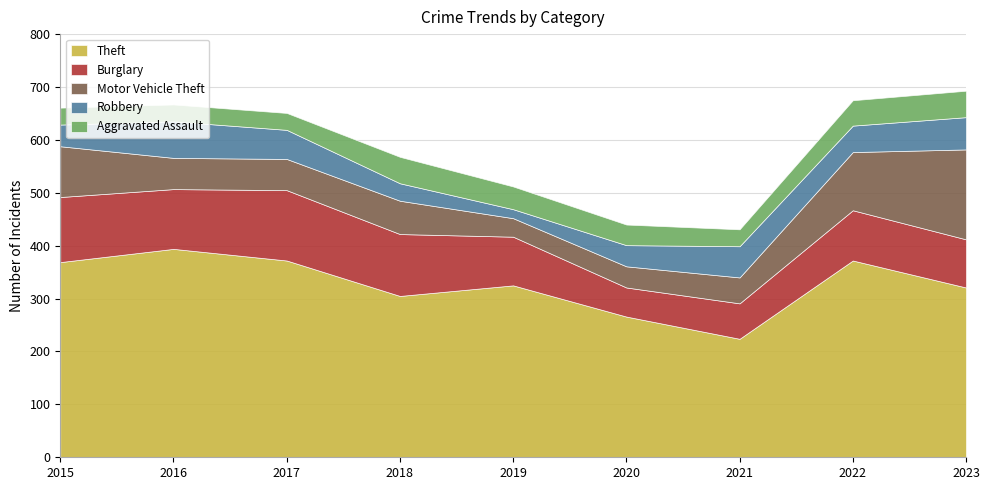

At how many categories does at least one series exceed 113?

9